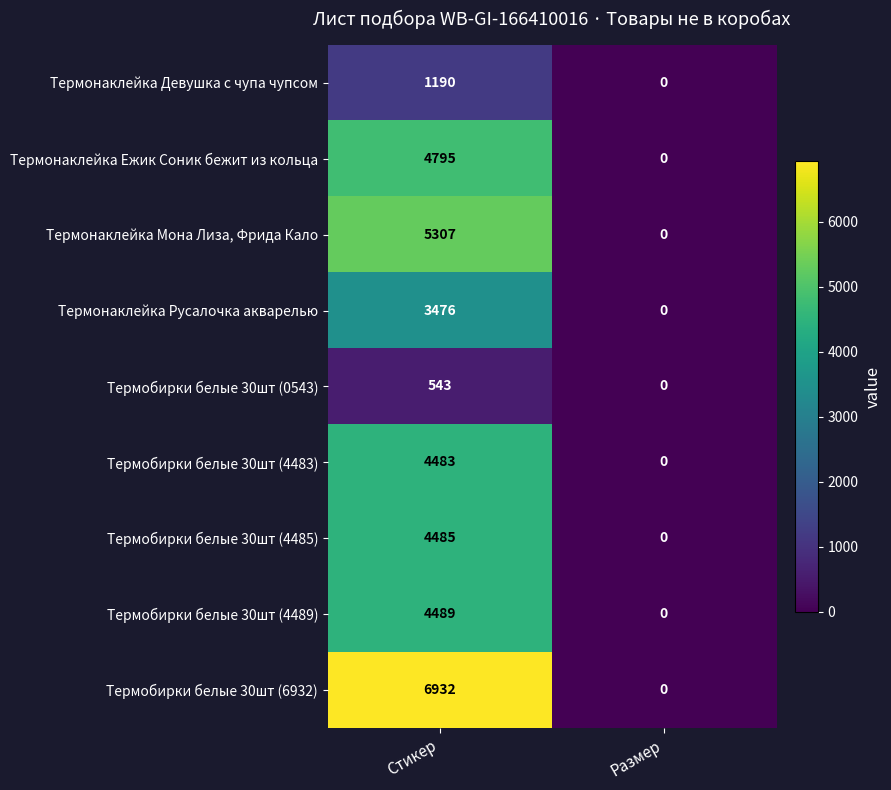

Where is Термобирки белые 30шт (0543) nearest to the value 271?

Размер